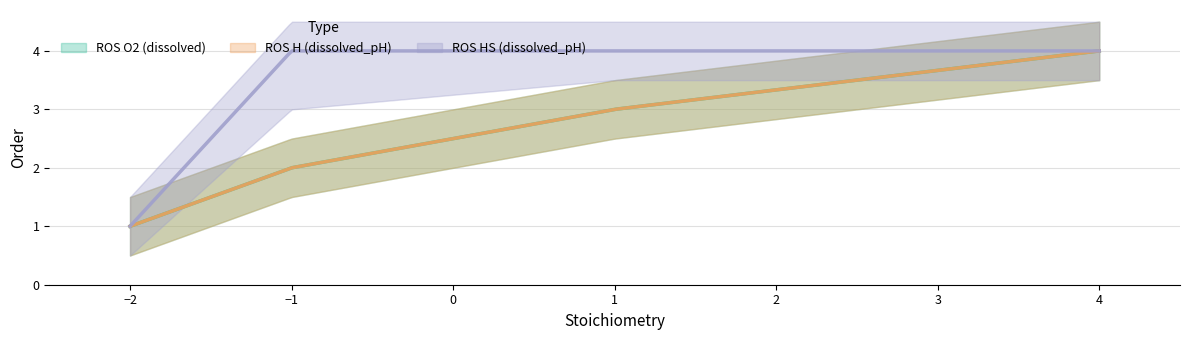

Is the value of ROS H (dissolved_pH) at -2 greater than the value of ROS HS (dissolved_pH) at 1?

No